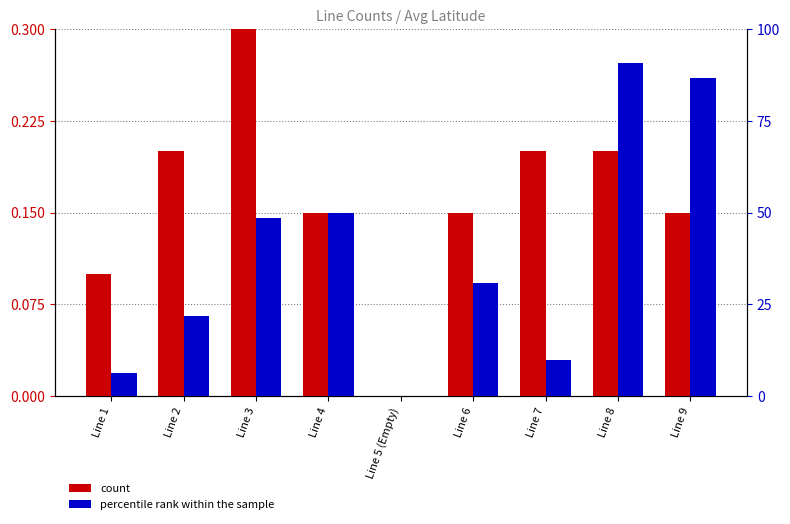

At which label does percentile rank within the sample reach its peak?

Line 8